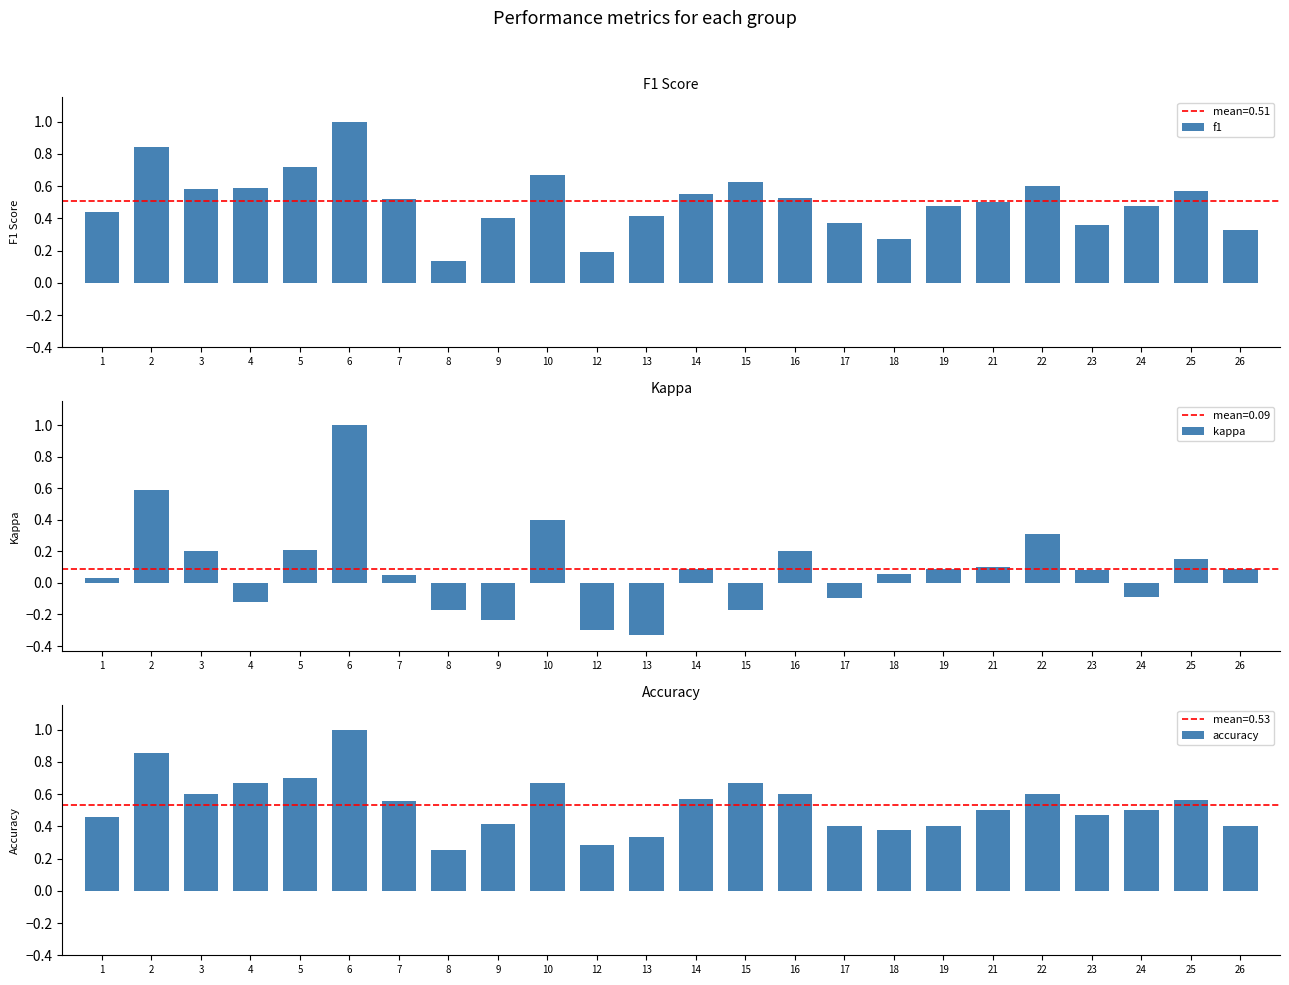

Between 18 and 5, which is larger?

5